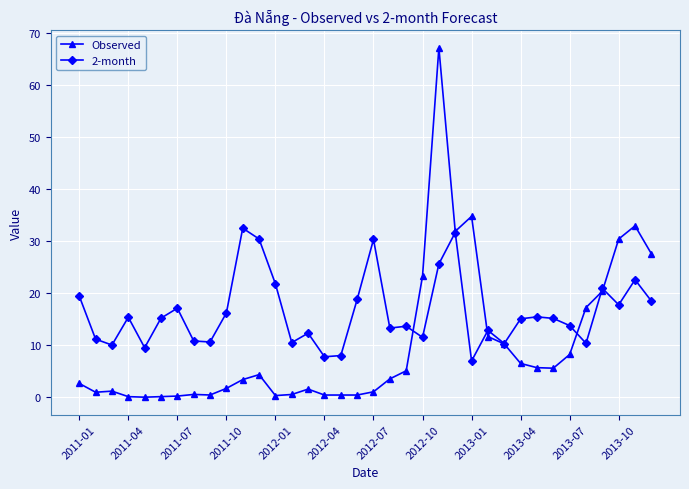

List the series in order of their overall mean, lowest first.

Observed, 2-month